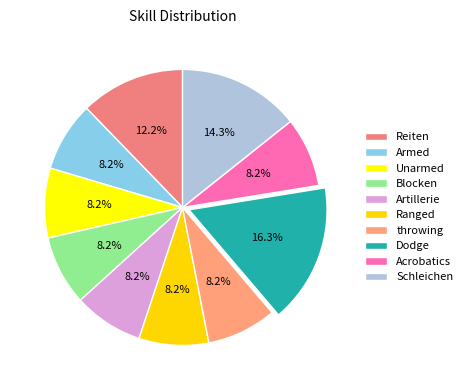

Count the number of slices in the pie.

10